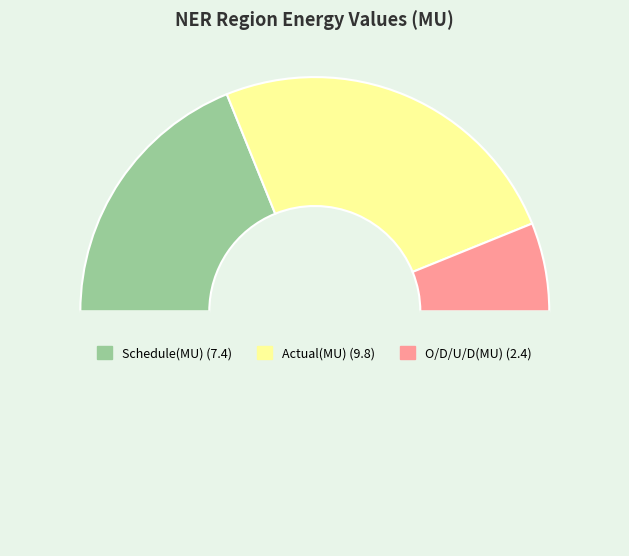

To the nearest percent, what is the average slice percentage?

33%